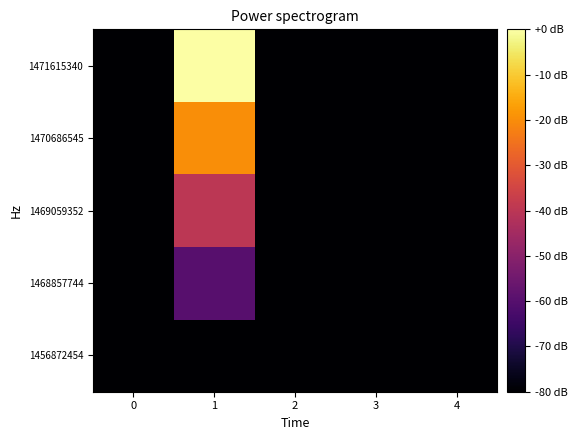

What is the greatest value displayed?

4